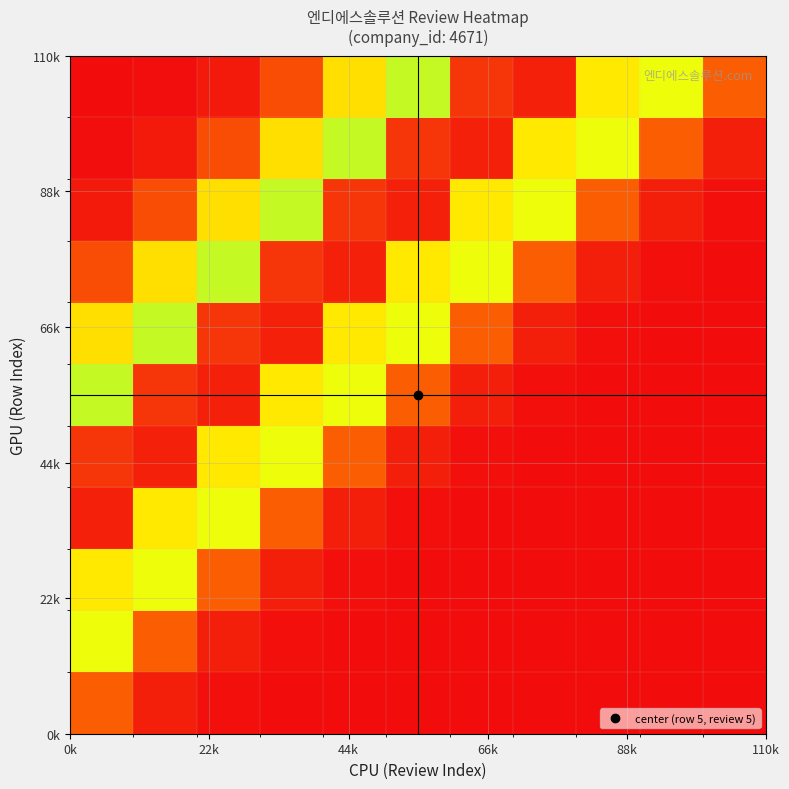

What is the greatest value displayed?

1.0